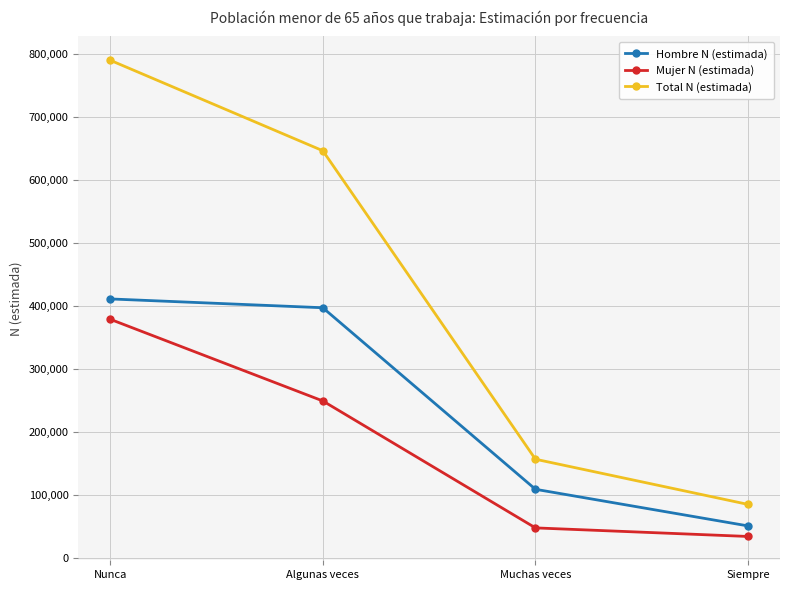

Which series has the widest spread of values?

Total N (estimada)